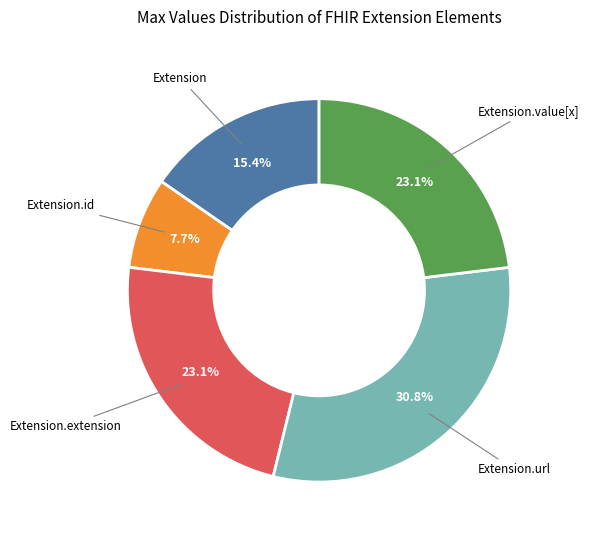

Is there a majority slice in this chart?

No